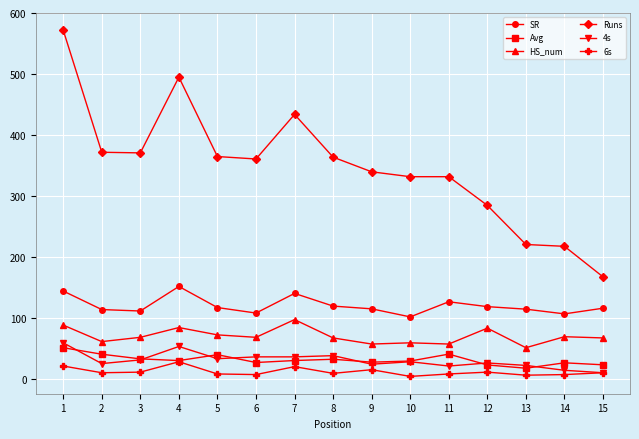

True or false: Runs and 6s cross at least once.

False